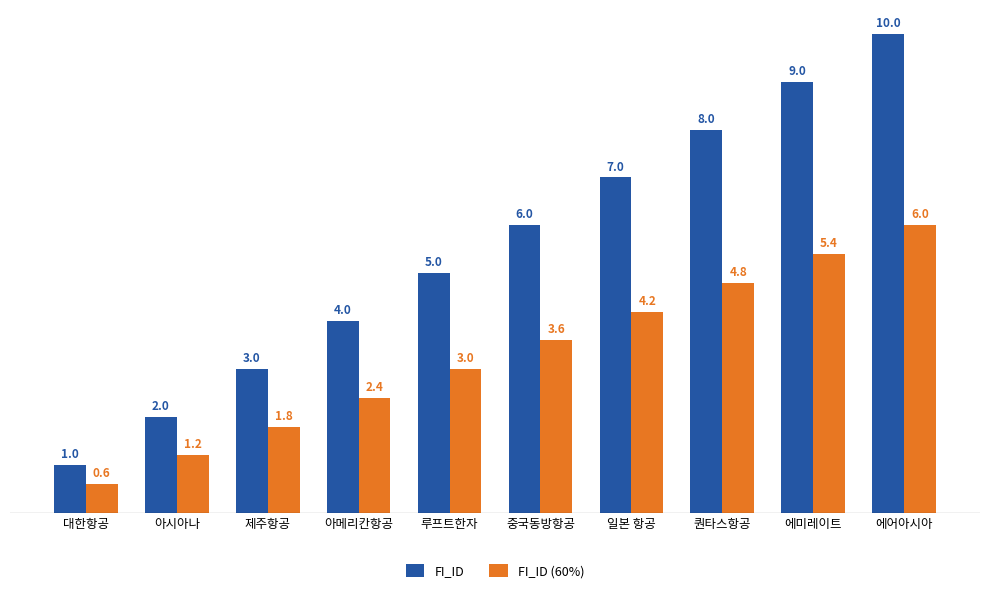

How many data points does each series have?

10